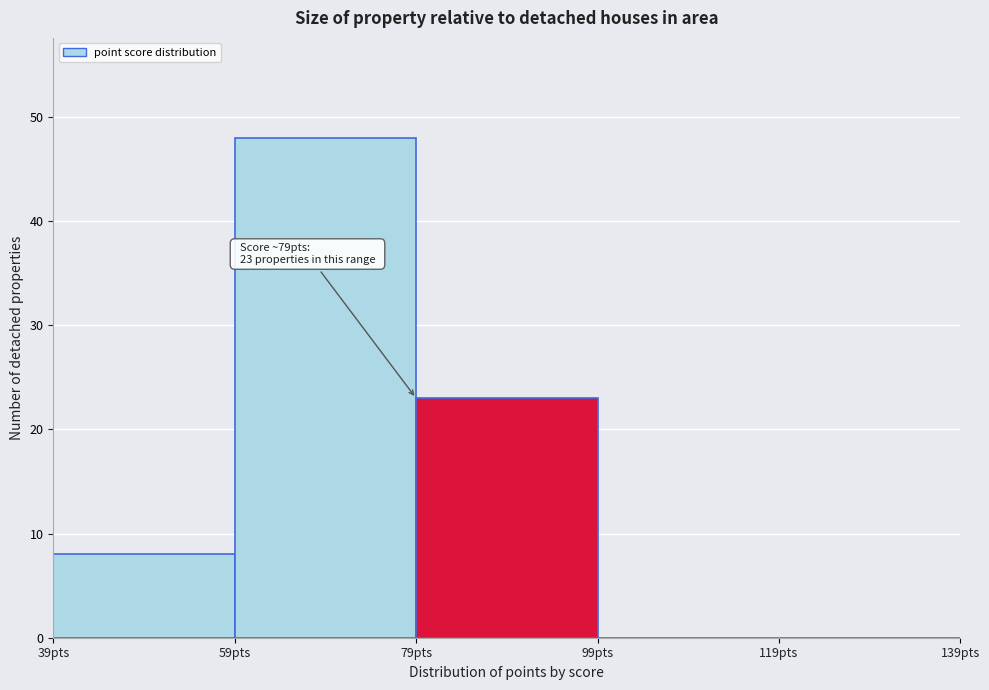

Over which range of the x-axis is the bar tallest?

59 to 79